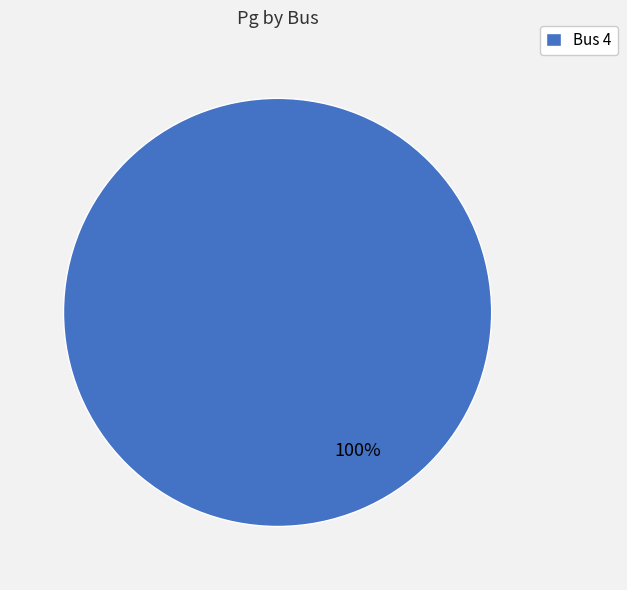

Is there any slice that represents more than half of the pie?

Yes